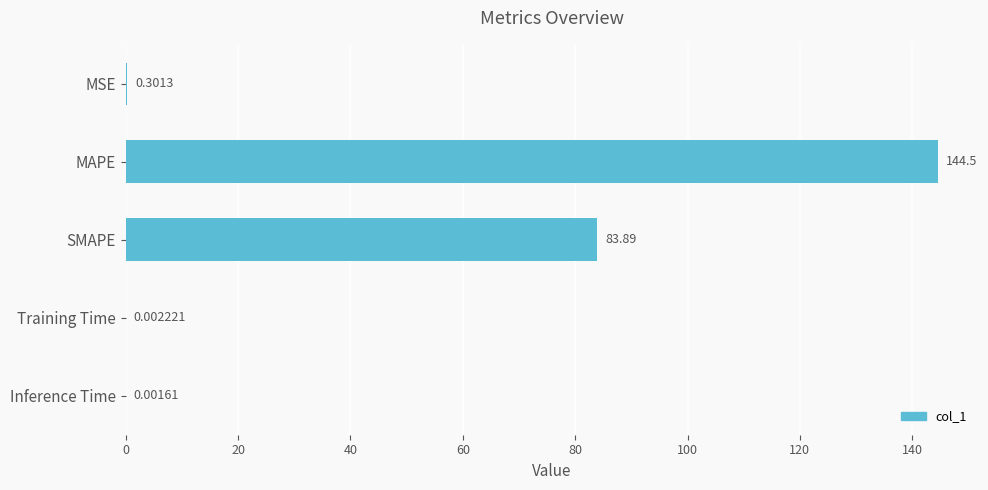

What is the average value?

45.7